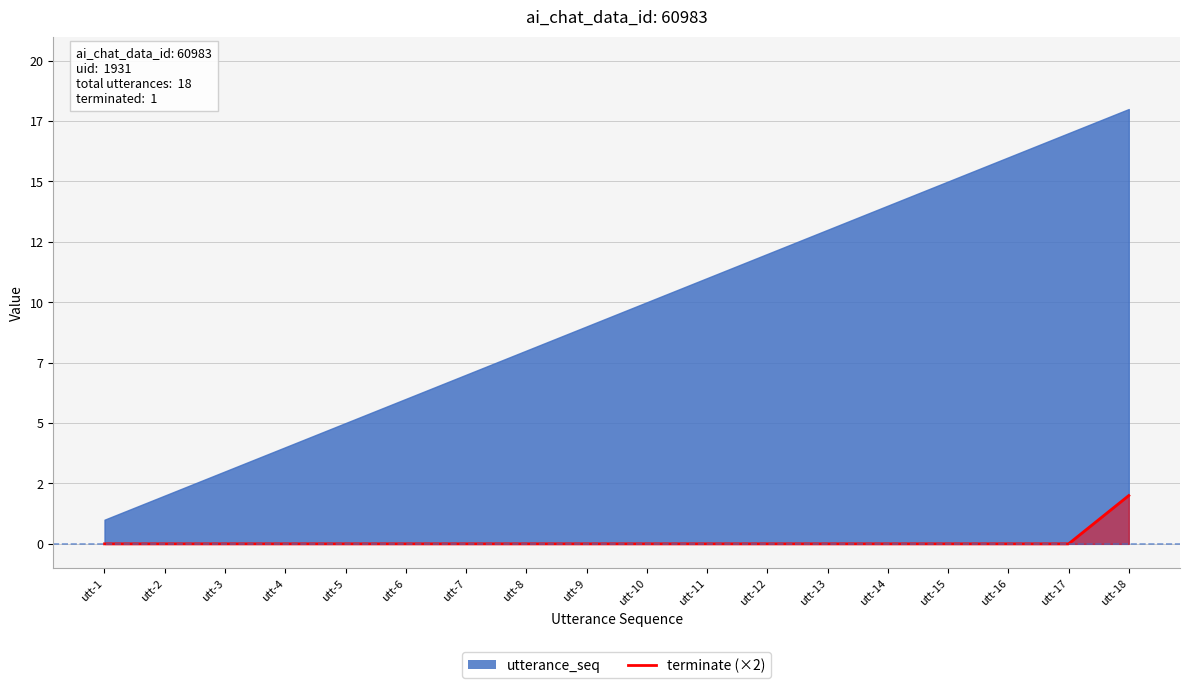

Which label corresponds to the largest value in the chart?

utt-18